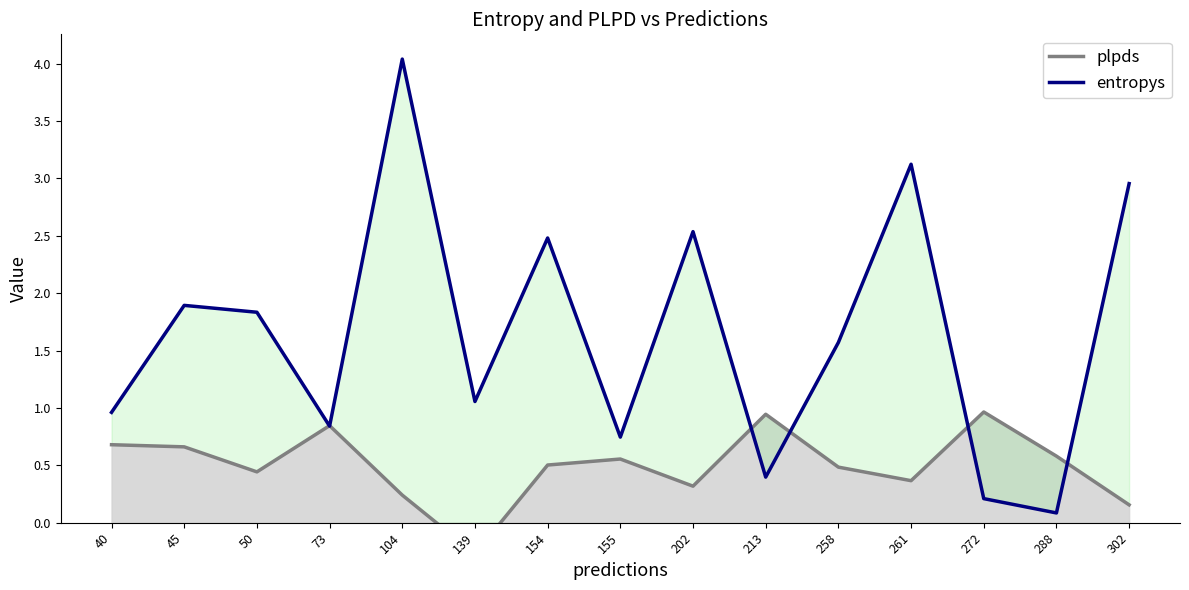

At which category does entropys reach its first local valley?

73